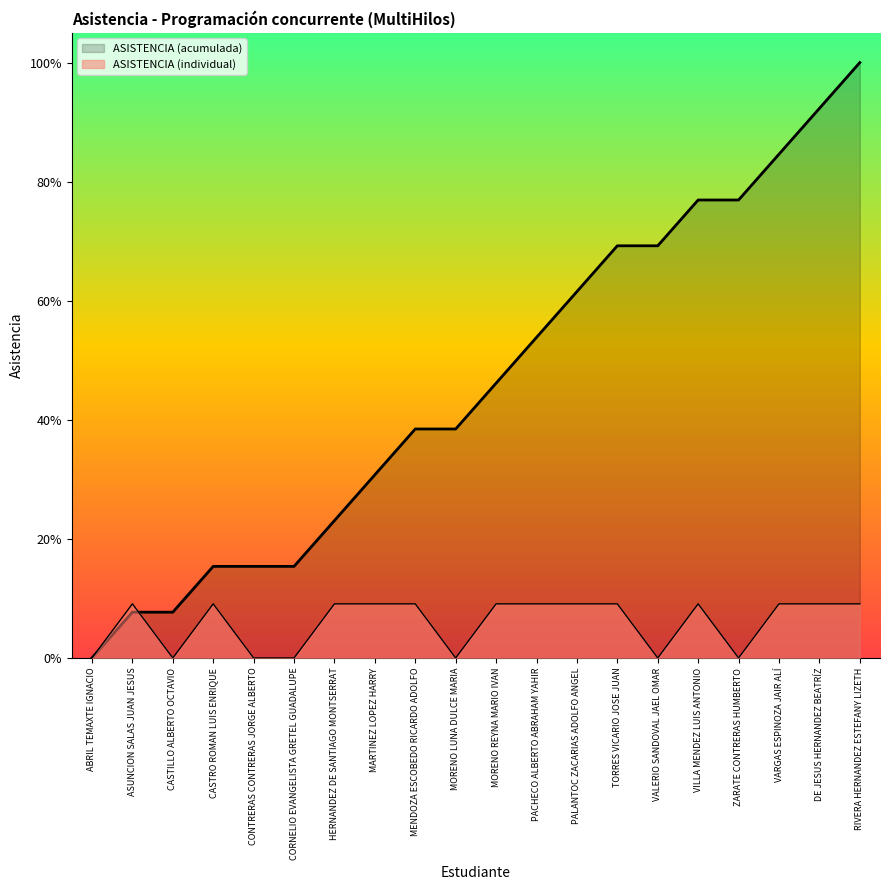

Reading left to right, transcribe all the data shown in this chart.

ABRIL TEMAXTE IGNACIO=0.0	ASUNCION SALAS JUAN JESUS=0.1	CASTILLO ALBERTO OCTAVIO=0.0	CASTRO ROMAN LUIS ENRIQUE=0.1	CONTRERAS CONTRERAS JORGE ALBERTO=0.0	CORNELIO EVANGELISTA GRETEL GUADALUPE=0.0	HERNANDEZ DE SANTIAGO MONTSERRAT=0.1	MARTINEZ LOPEZ HARRY=0.1	MENDOZA ESCOBEDO RICARDO ADOLFO=0.1	MORENO LUNA DULCE MARIA=0.0	MORENO REYNA MARIO IVAN=0.1	PACHECO ALBERTO ABRAHAM YAHIR=0.1	PALANTOC ZACARIAS ADOLFO ANGEL=0.1	TORRES VICARIO JOSE JUAN=0.1	VALERIO SANDOVAL JAEL OMAR=0.0	VILLA MENDEZ LUIS ANTONIO=0.1	ZARATE CONTRERAS HUMBERTO=0.0	VARGAS ESPINOZA JAIR ALÍ=0.1	DE JESUS HERNANDEZ BEATRÍZ=0.1	RIVERA HERNANDEZ ESTEFANY LIZETH=0.1